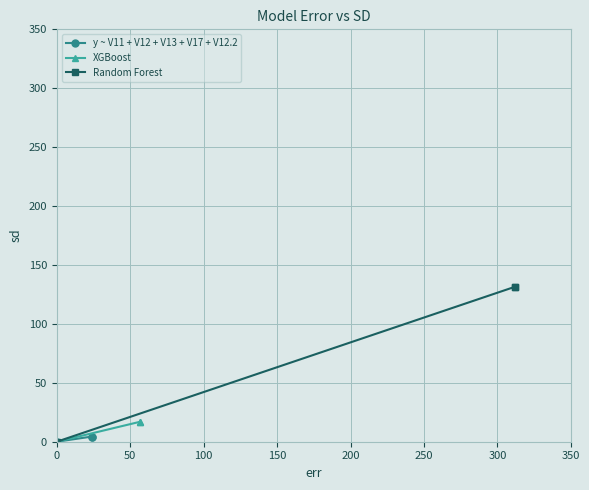

What is the difference between the maximum and minimum values in the XGBoost series?

17.0